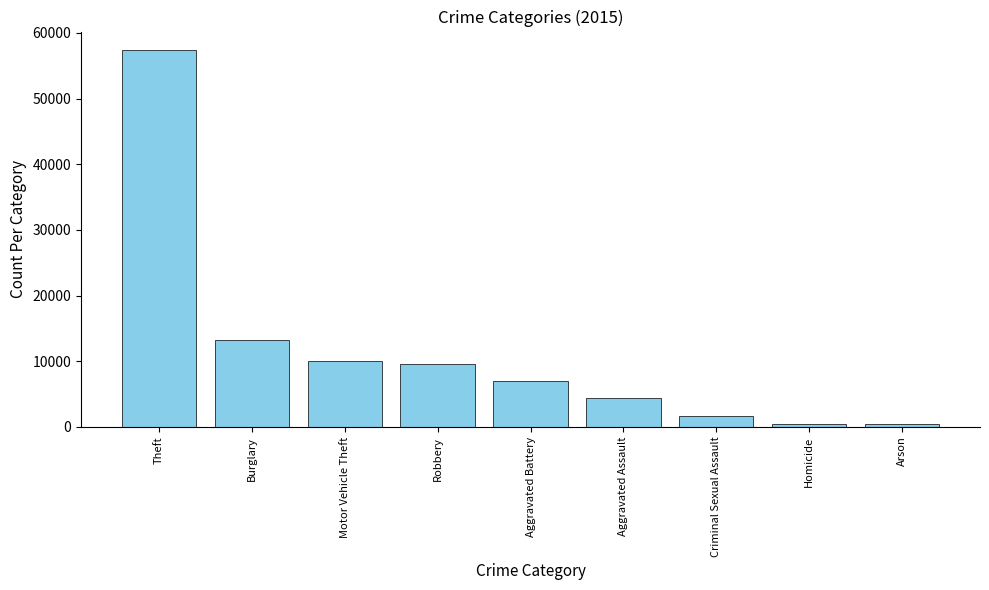

Between Burglary and Homicide, which is larger?

Burglary